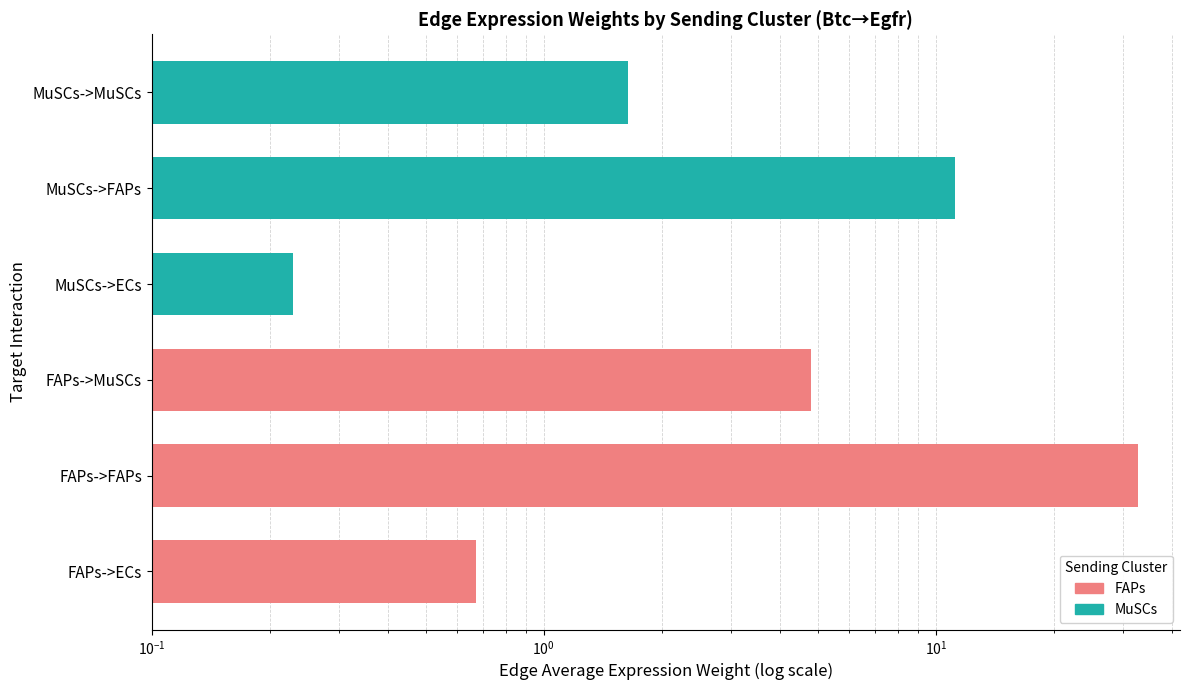

Is the value of MuSCs at $\mathdefault{10^{0}}$ greater than the value of FAPs at $\mathdefault{10^{-1}}$?

No